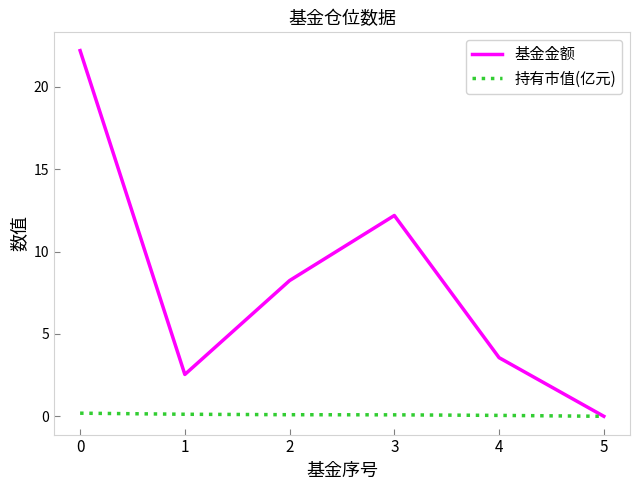

What is the greatest value displayed?

22.2